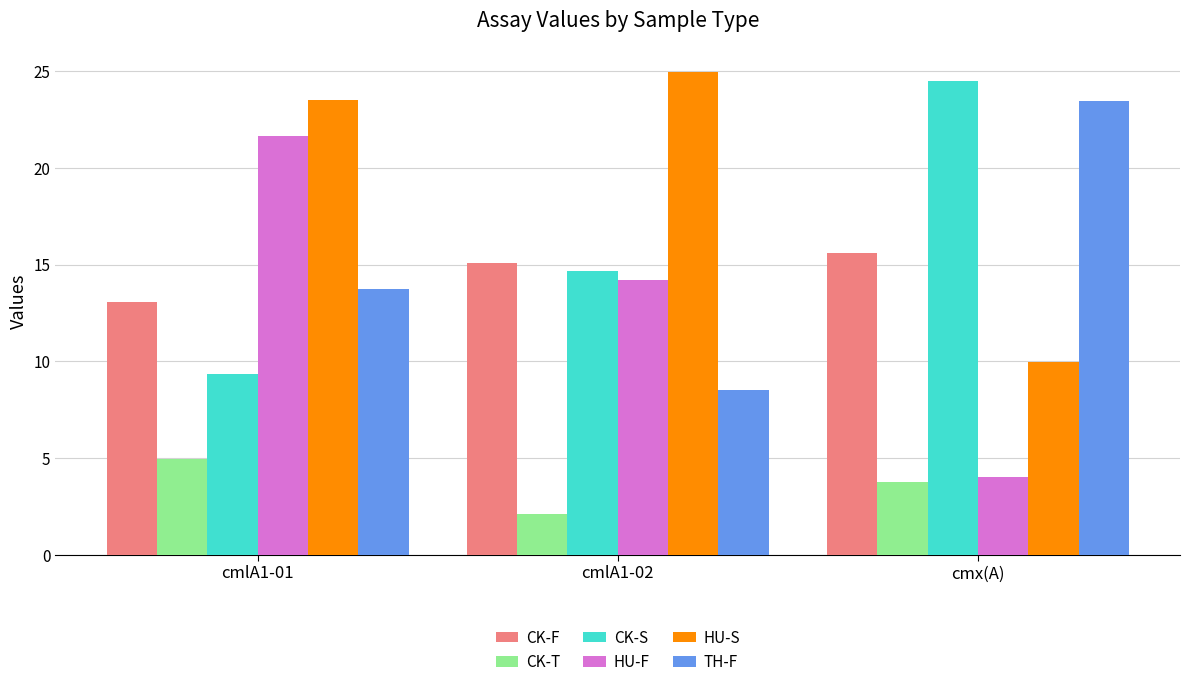

What is the difference between the highest and lowest values at cmlA1-01?

18.6